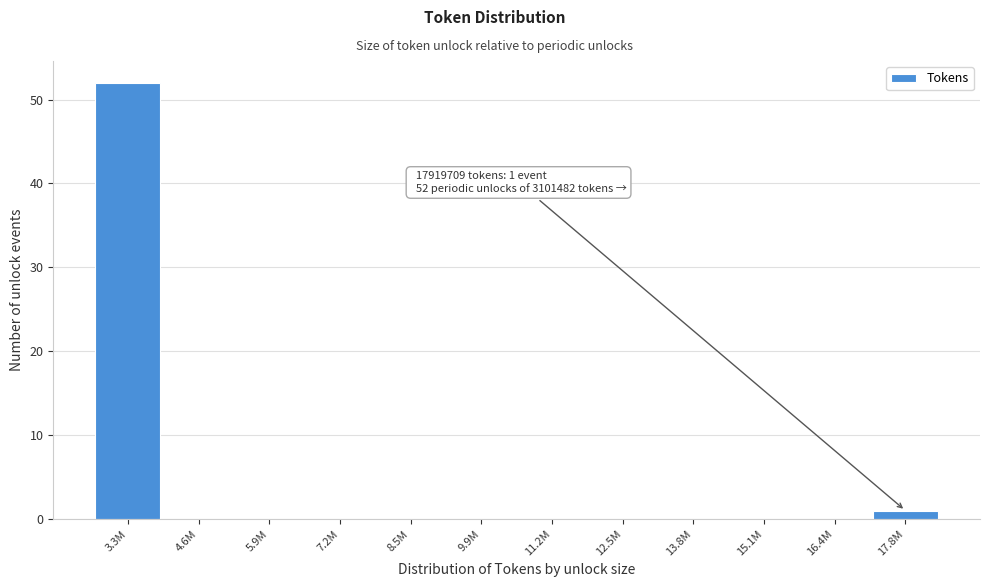

Reading left to right, extract all data points from this chart.

3.3M=52	4.6M=0	5.9M=0	7.2M=0	8.5M=0	9.9M=0	11.2M=0	12.5M=0	13.8M=0	15.1M=0	16.4M=0	17.8M=1